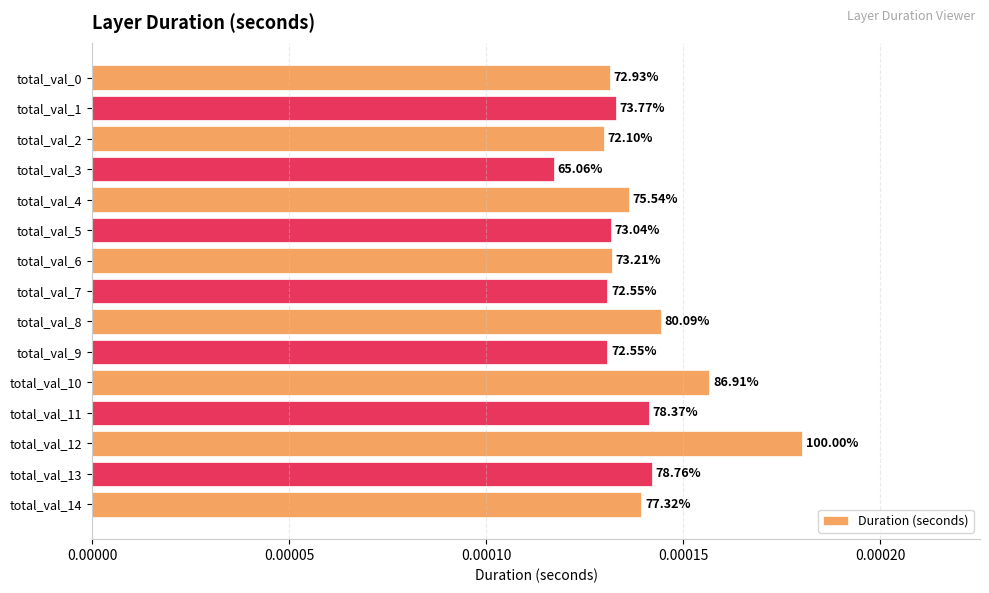

Are the bars horizontal?

Yes